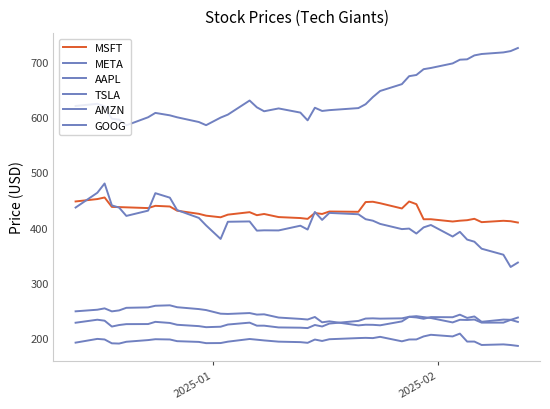

Does the chart have visible grid lines?

No